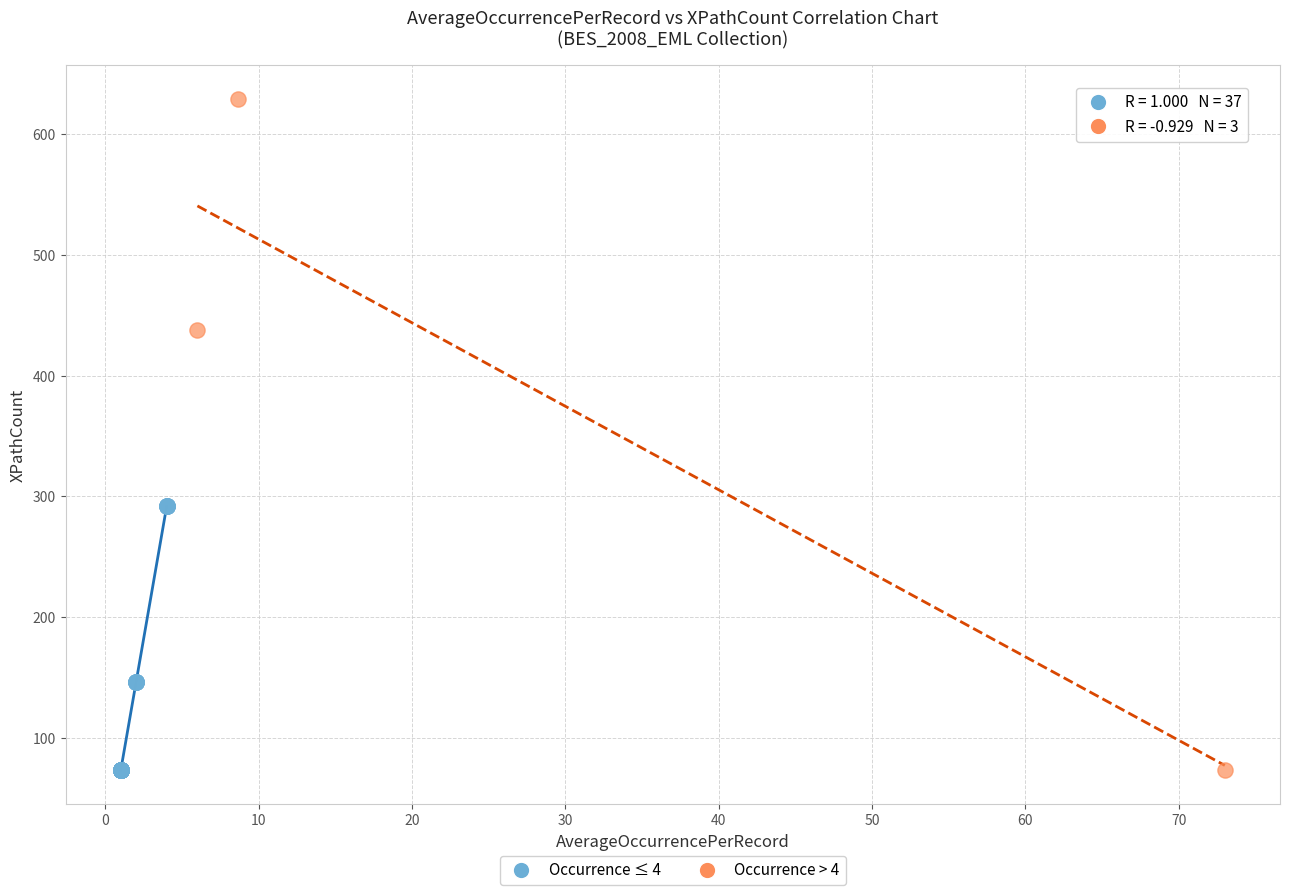

Which series has the widest spread of Y values?

Occurrence > 4